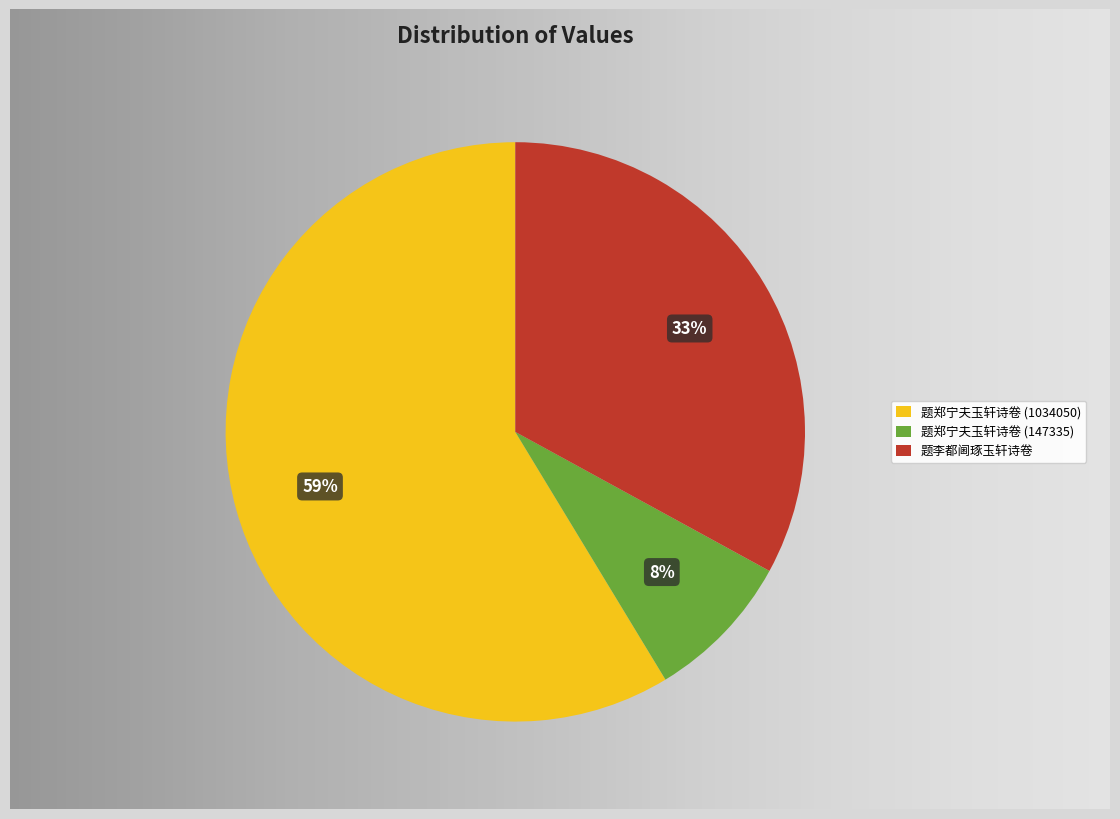

To the nearest percent, what is the difference between the 题郑宁夫玉轩诗卷 (147335) and 题李都阃琢玉轩诗卷 slice percentages?

25%